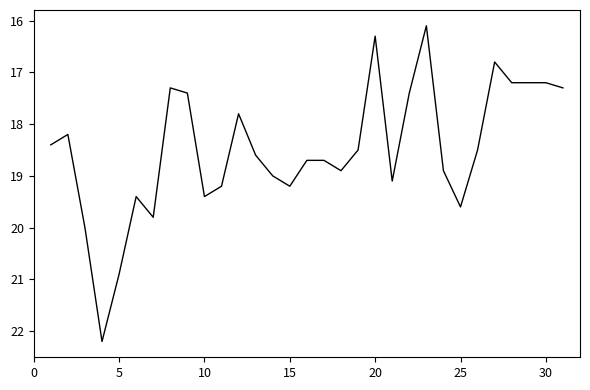

What is the smallest value displayed?

16.1